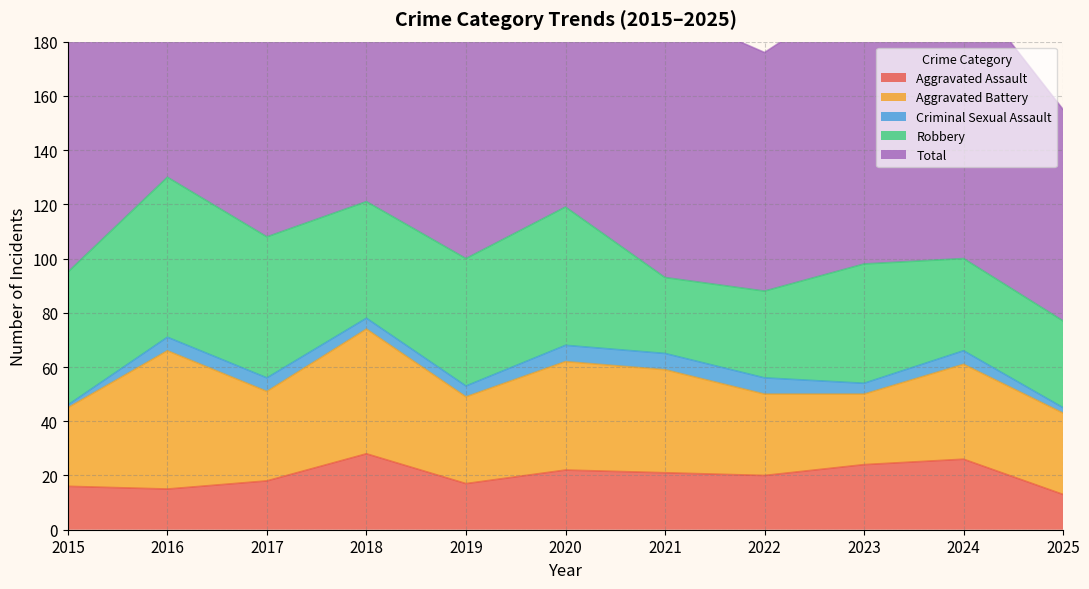

Where does the Aggravated Assault series first go above 20?

2018